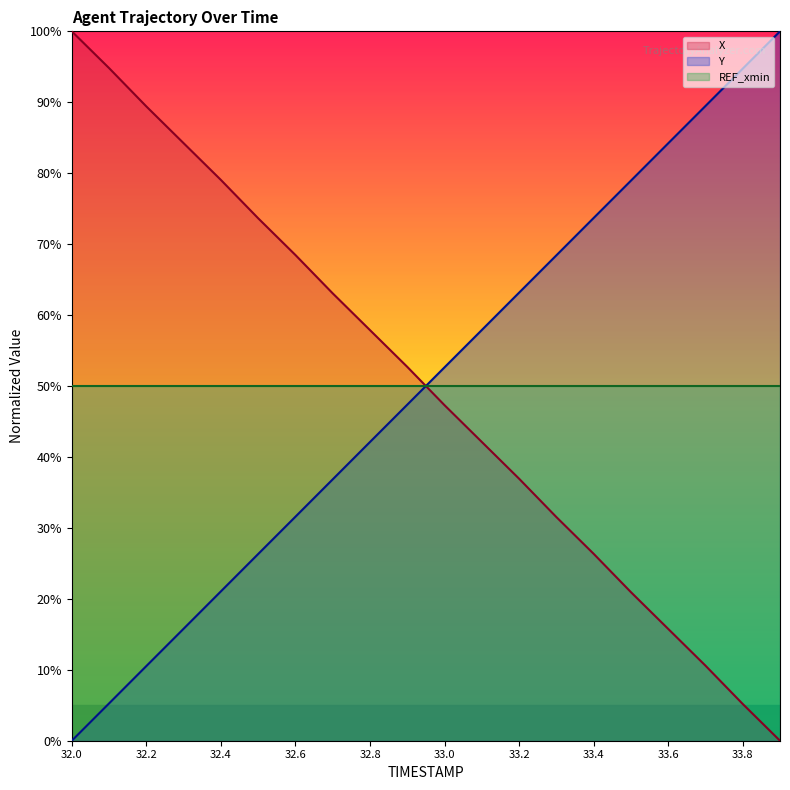

What is the greatest value displayed?

100.0